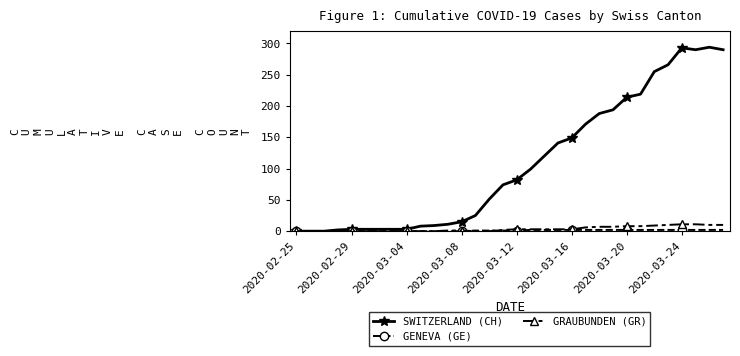

Which series has the largest range (max minus min)?

SWITZERLAND (CH)